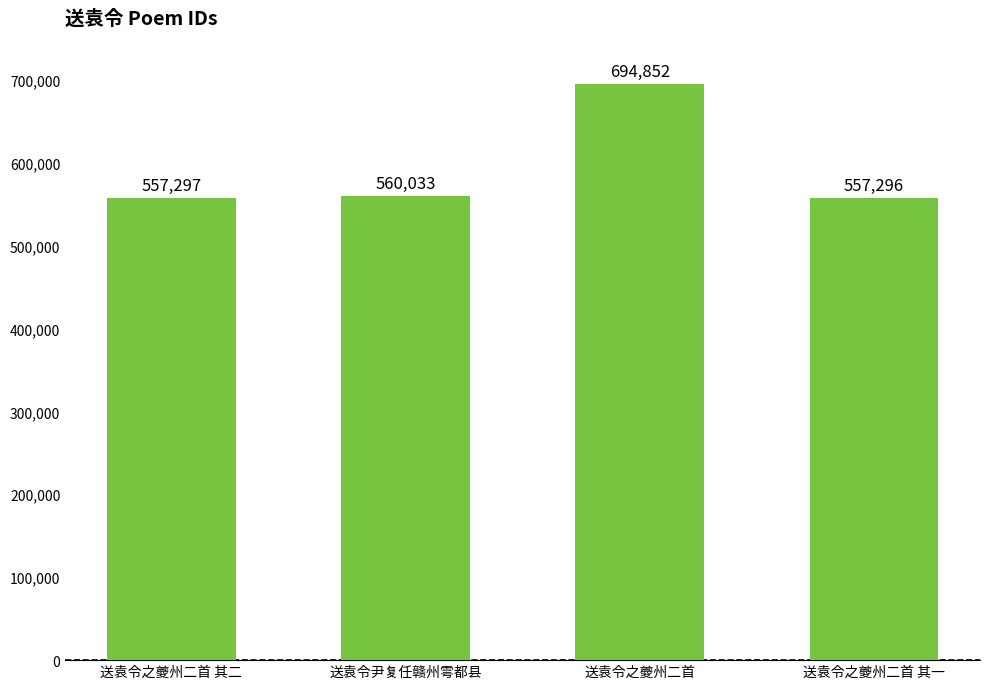

Rank the categories by value from lowest to highest.

送袁令之夔州二首 其一, 送袁令之夔州二首 其二, 送袁令尹复任赣州雩都县, 送袁令之夔州二首